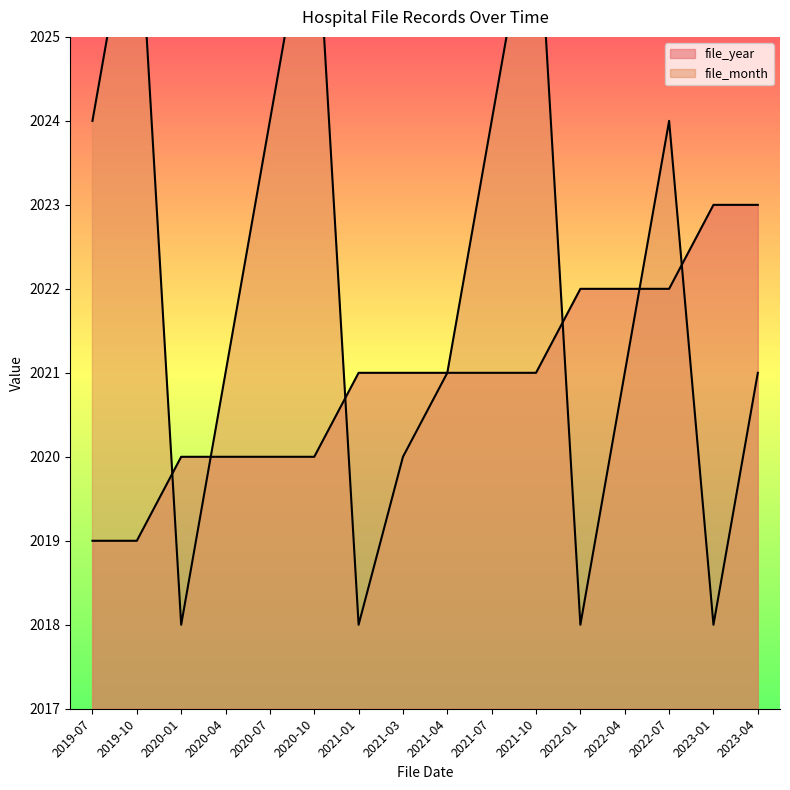

After their last crossing, which series has the higher values: file_year or file_month?

file_year